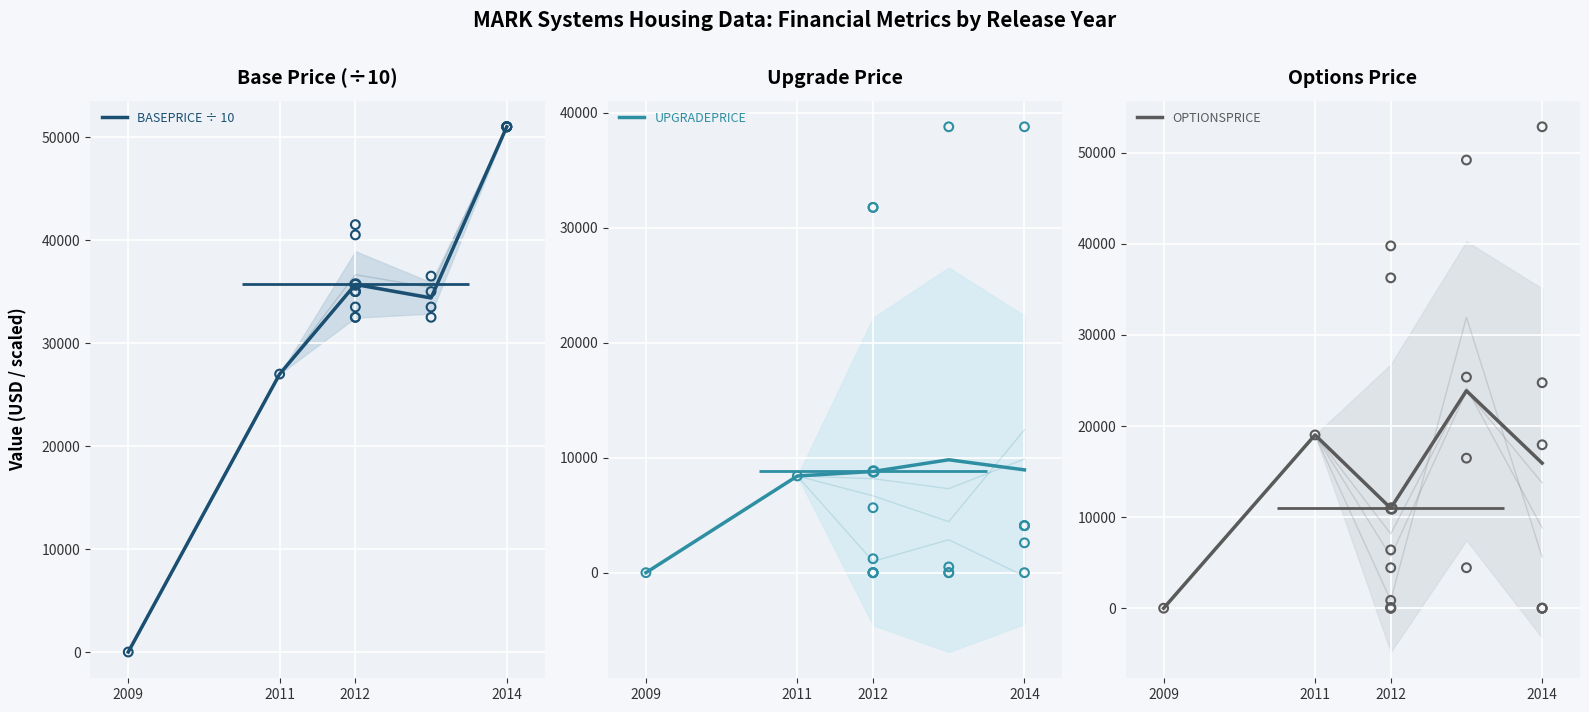

What are all the series names shown in the legend?

BASEPRICE ÷ 10, UPGRADEPRICE, OPTIONSPRICE